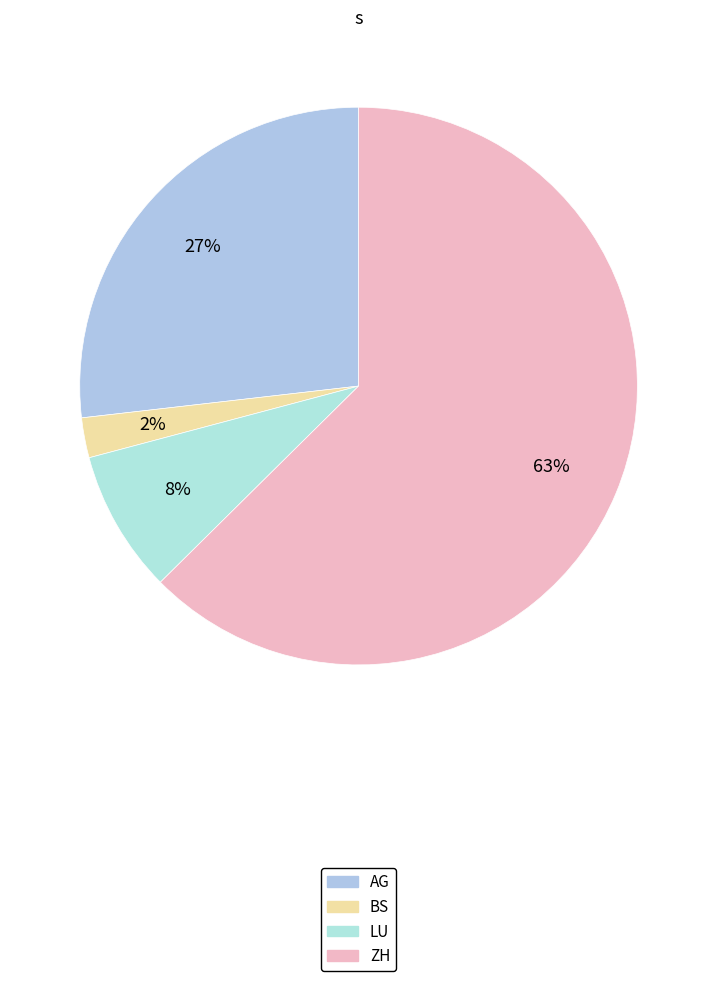

Is there any slice that represents more than half of the pie?

Yes